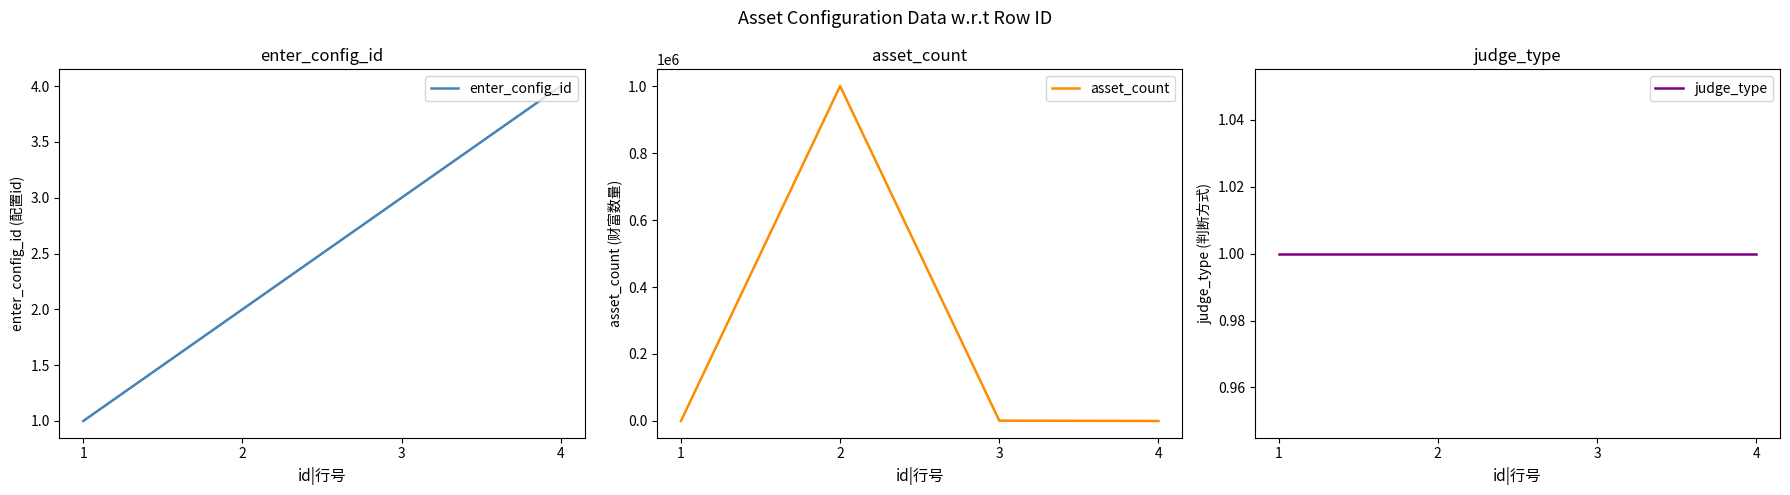

True or false: enter_config_id and asset_count intersect in this chart.

True